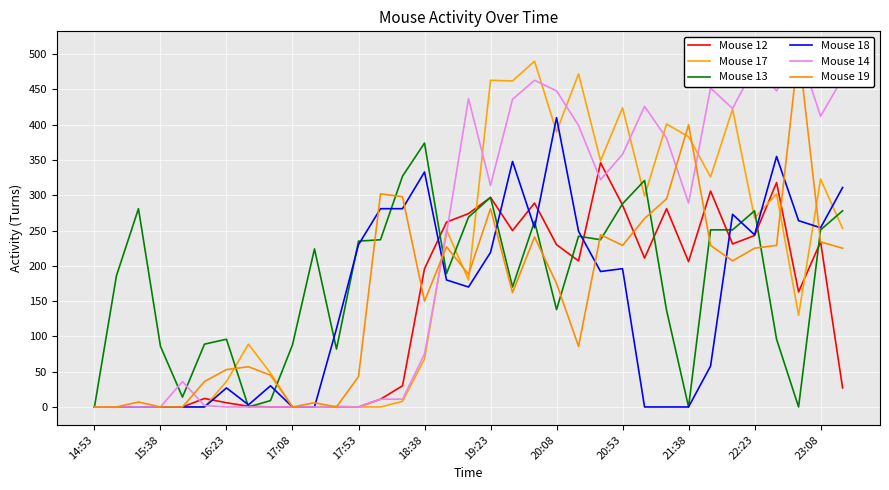

What are all the series names shown in the legend?

Mouse 12, Mouse 17, Mouse 13, Mouse 18, Mouse 14, Mouse 19